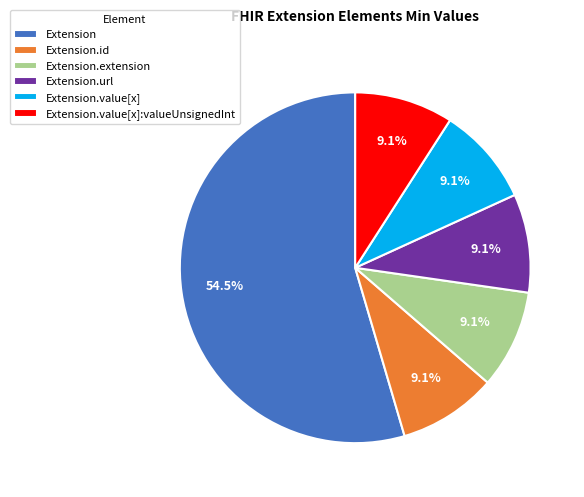

Is Extension the majority of the pie?

Yes